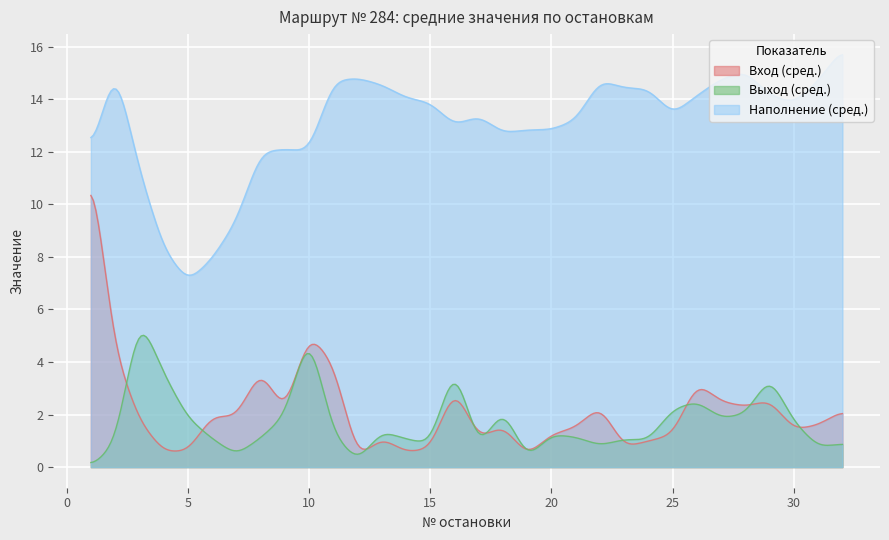

Which series has the largest total across all categories?

Наполнение (сред.)